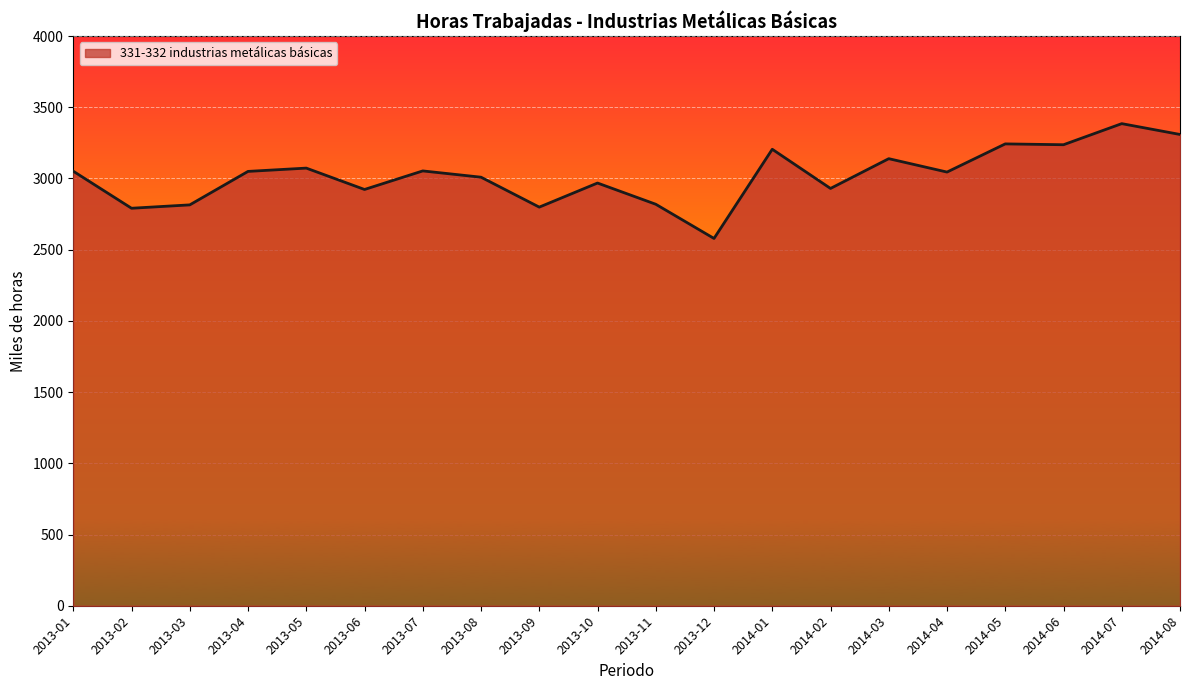

What is the difference between the values at 2013-05 and 2014-02?

142.8